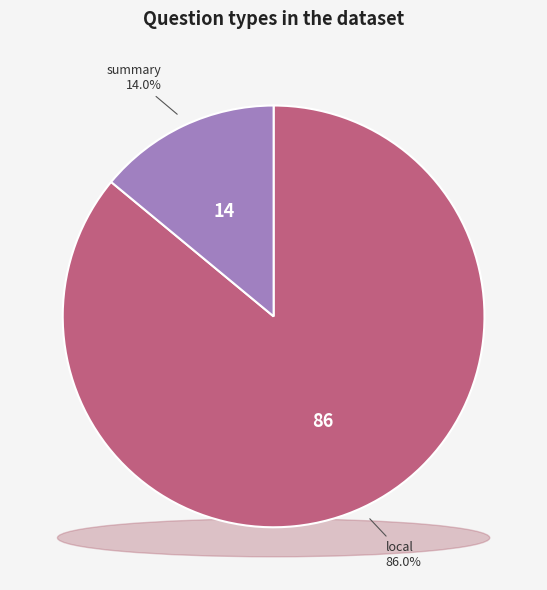

Which slice represents more than half of the pie?

local